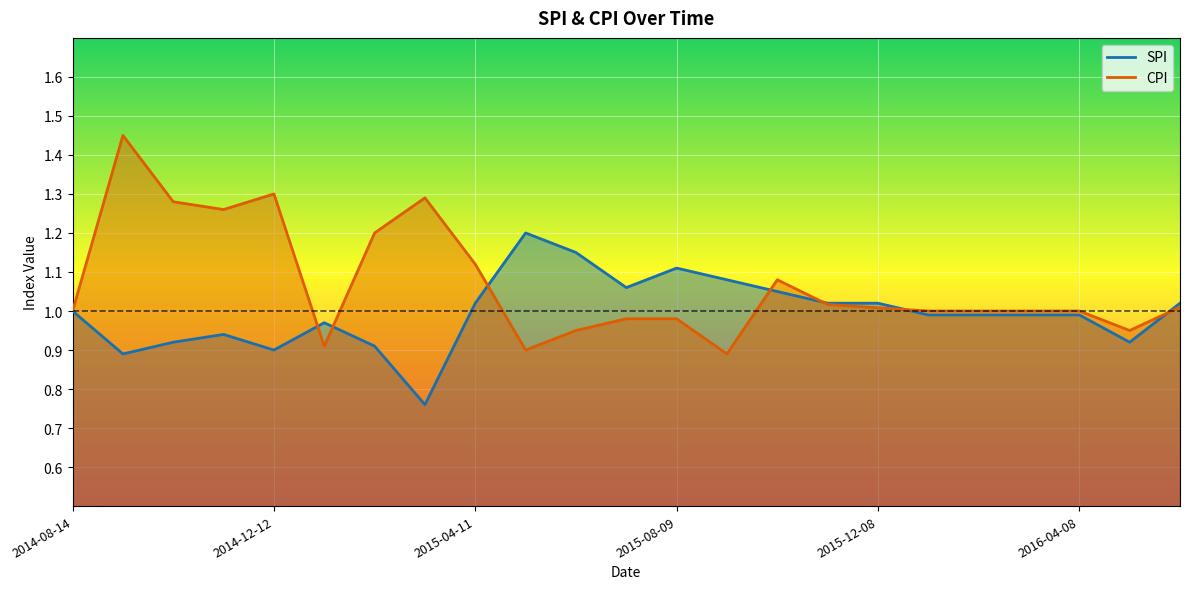

Is it true that SPI equals 0.6 at 2014-12-12?

False